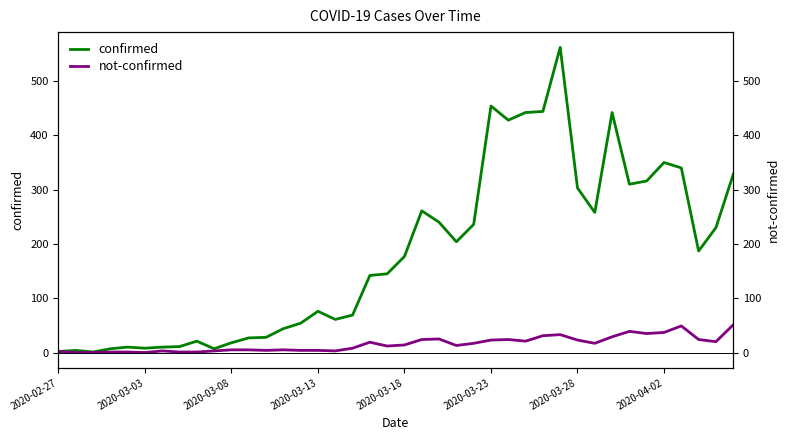

True or false: not-confirmed has a value of 20 at 38.

True